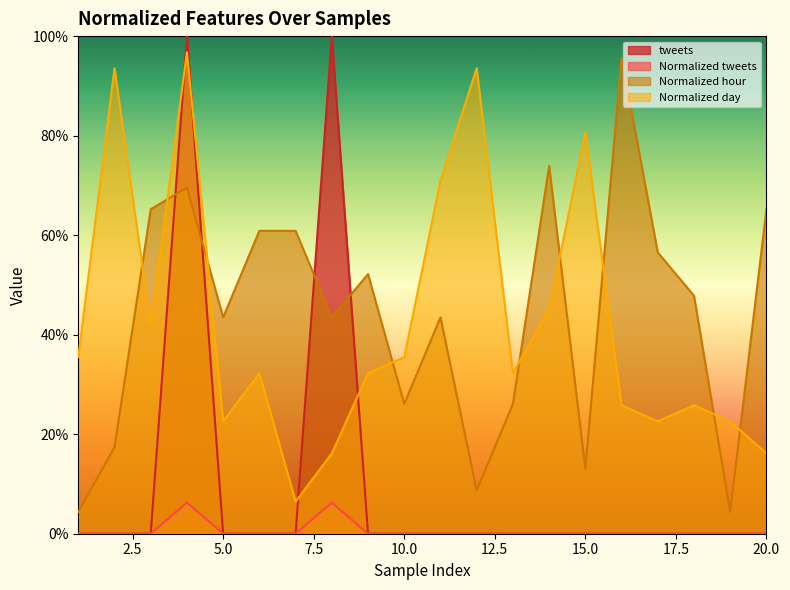

True or false: Normalized hour and Normalized tweets intersect in this chart.

False